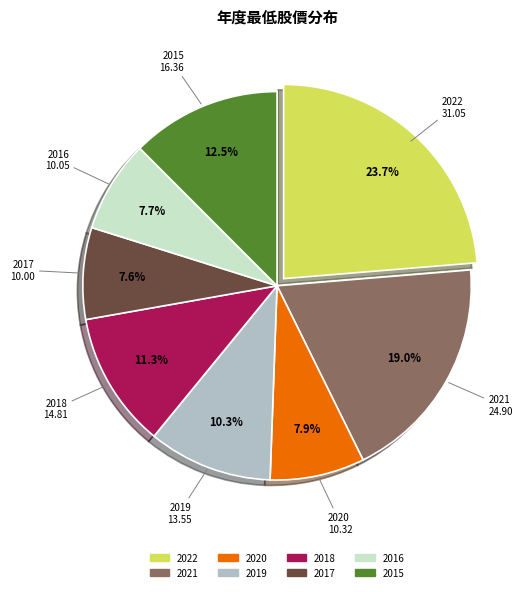

To the nearest percent, what is the difference between the 2017 and 2022 slice percentages?

16%